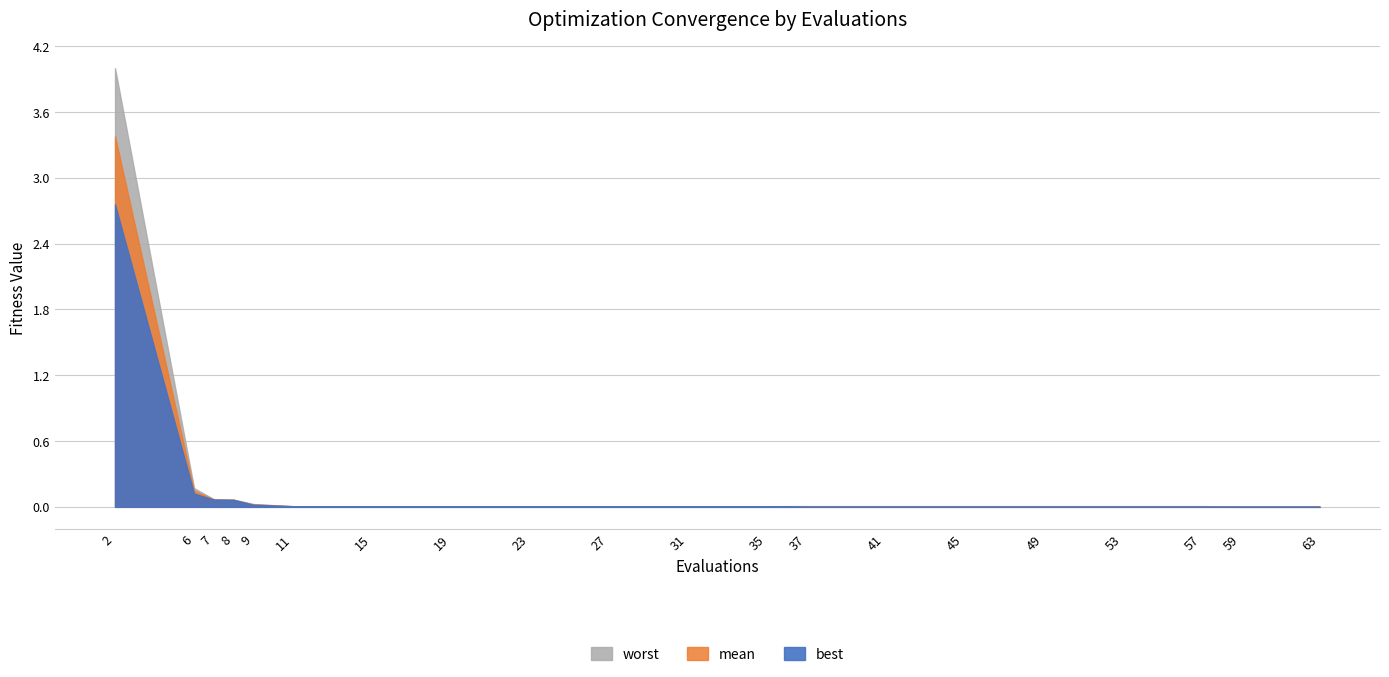

Between 23 and 41, which is larger?

23